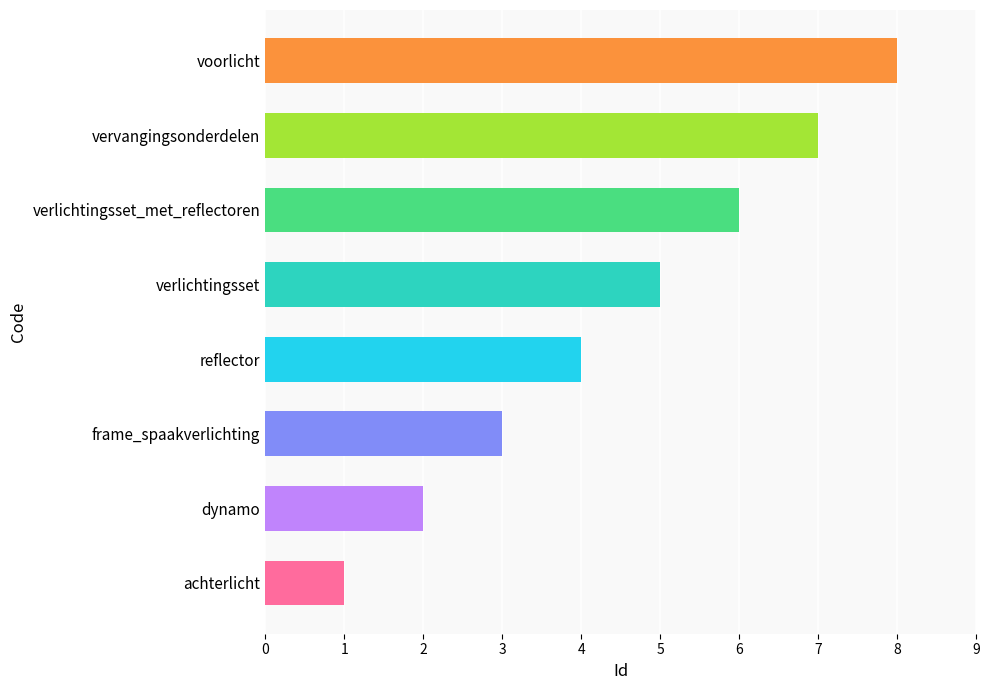

The value at voorlicht is 8. True or false?

True